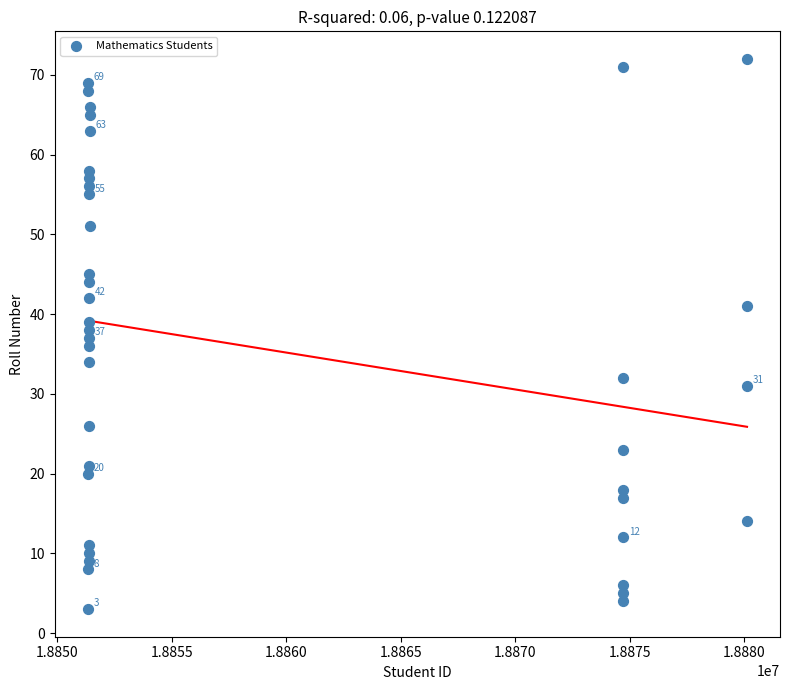

What is the range of Y values (max minus min)?

69